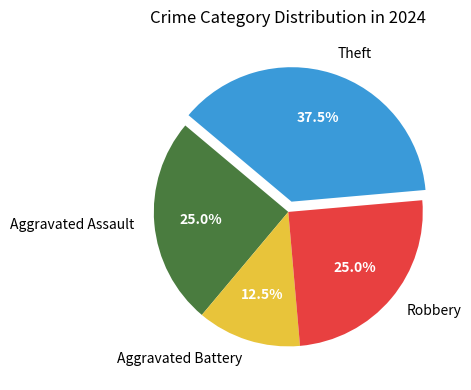

To the nearest percent, what is the average slice percentage?

25%